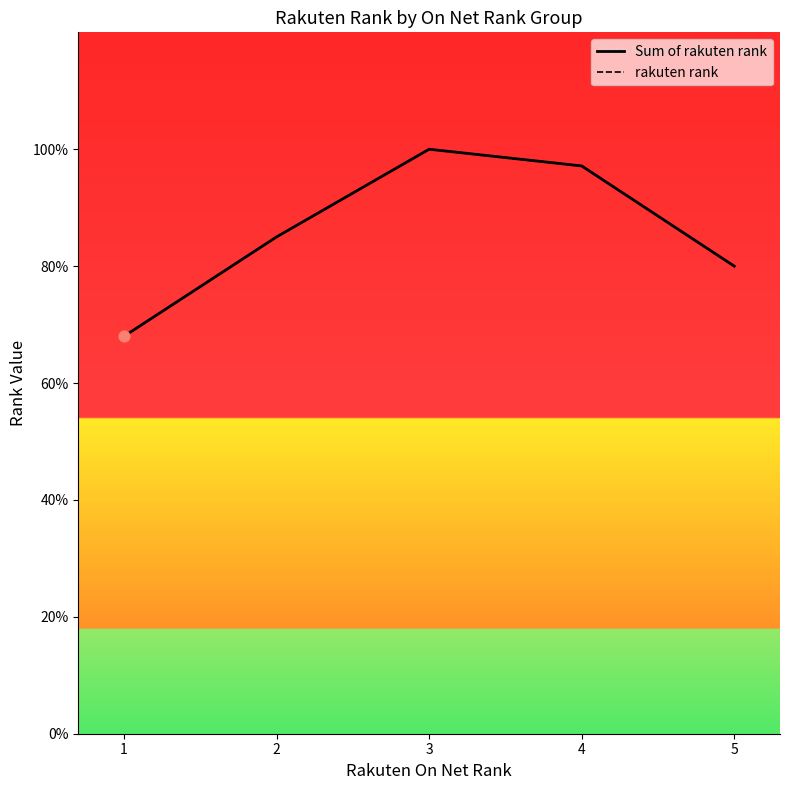

Which series contains the lowest Y value?

Sum of rakuten rank